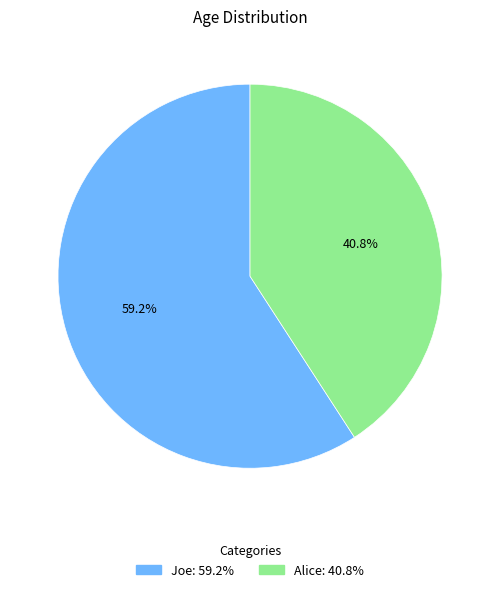

Is the sum of Alice and Joe greater than half?

Yes